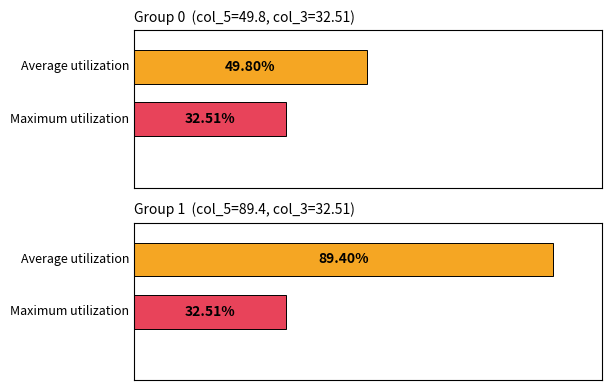

The col_3 series shows 6.8 at 0. True or false?

False